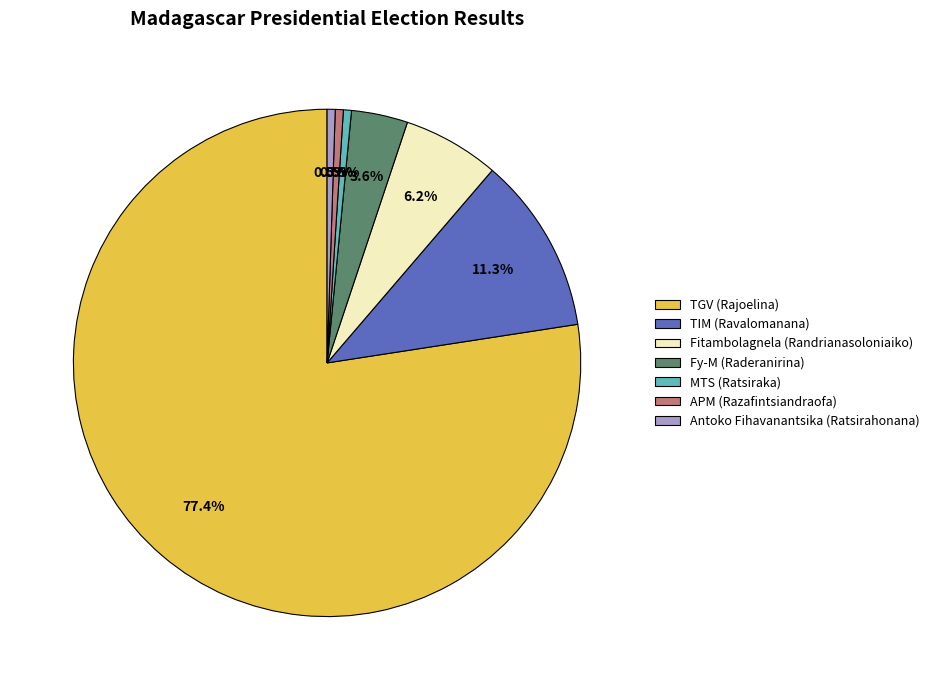

Which category has the biggest portion of the pie?

TGV (Rajoelina)